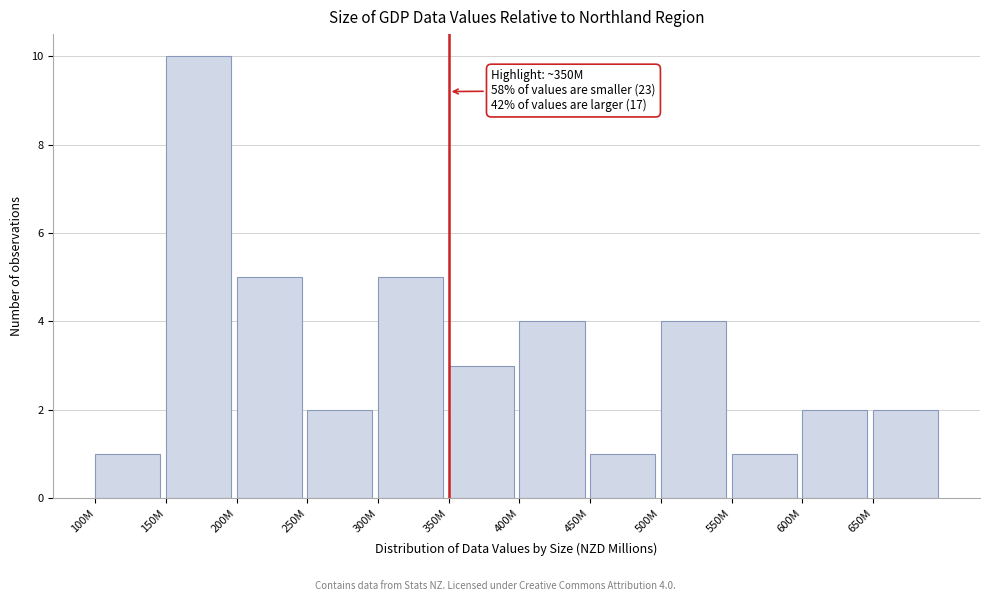

Reading right to left, list all the values displayed in this chart.

2	2	1	4	1	4	3	5	2	5	10	1